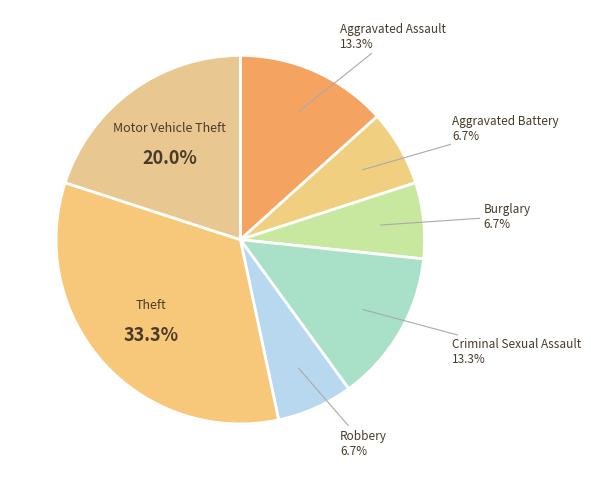

To the nearest percent, what is the difference between the largest and smallest slice percentages?

27%